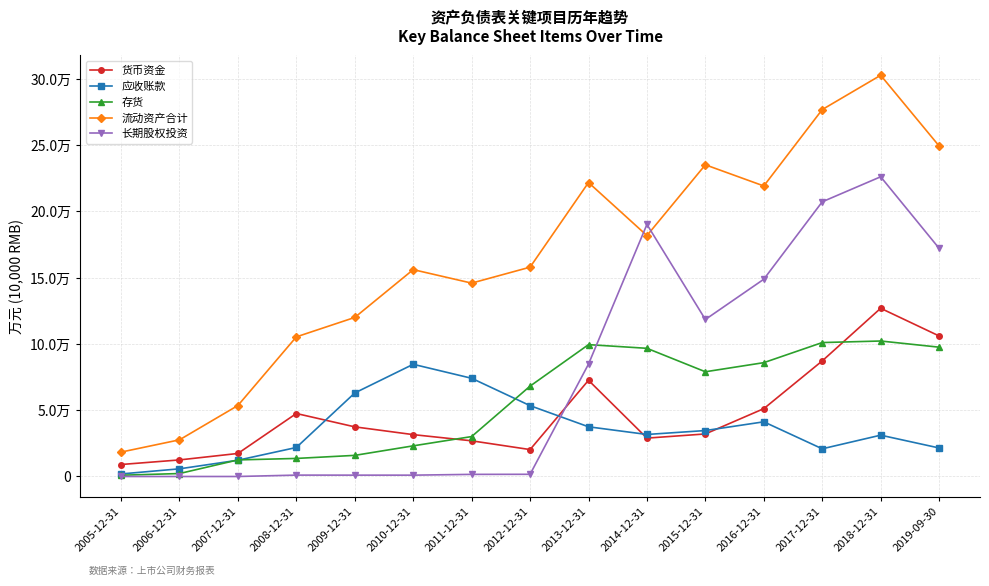

At which label is 长期股权投资 closest to 113099?

2015-12-31